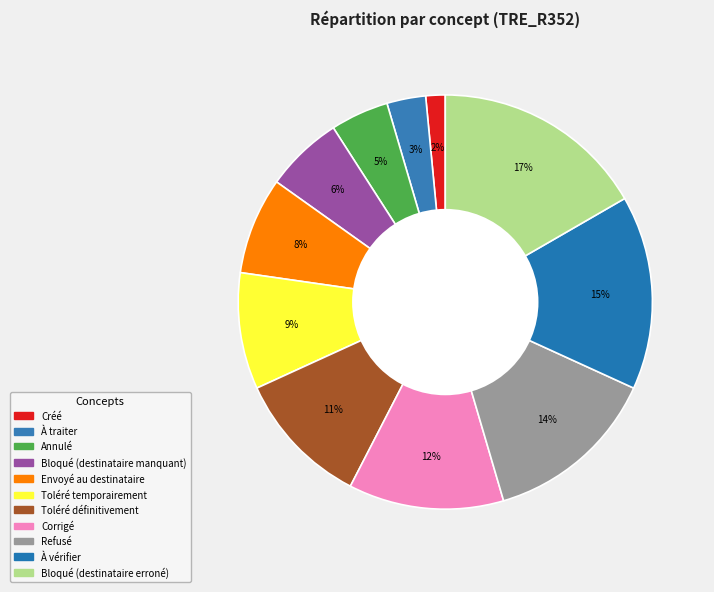

How many slices are in this pie chart?

11